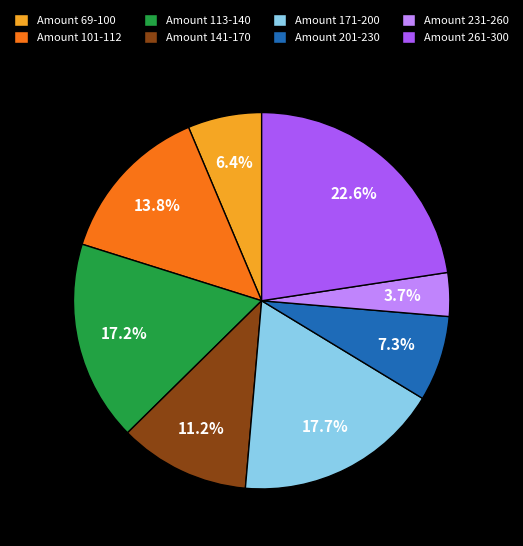

What portion of the pie excludes Amount 171-200?

82.3%